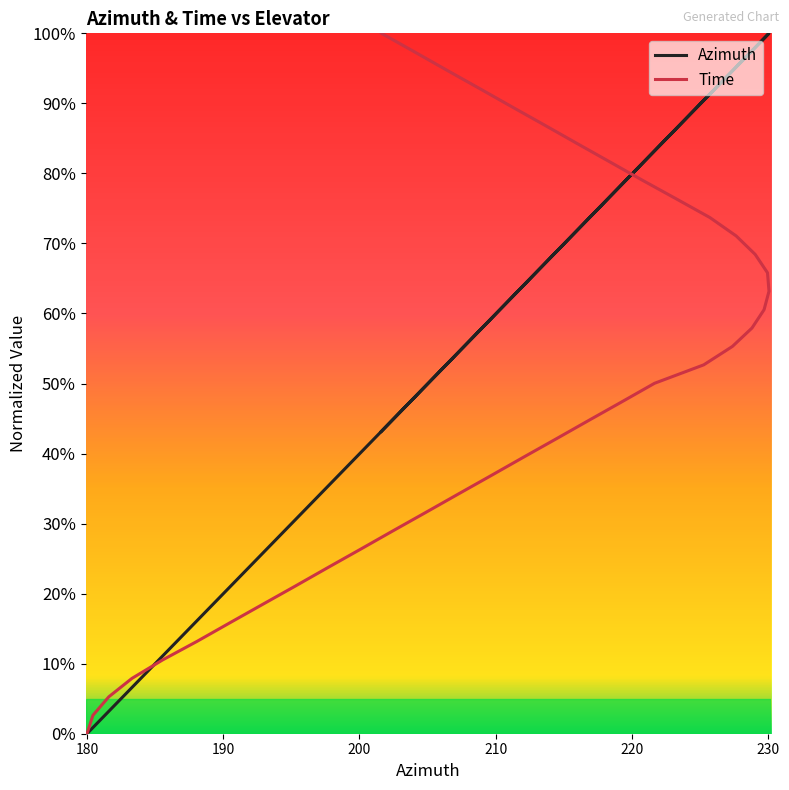

How many intersections are there between Azimuth and Time?

2